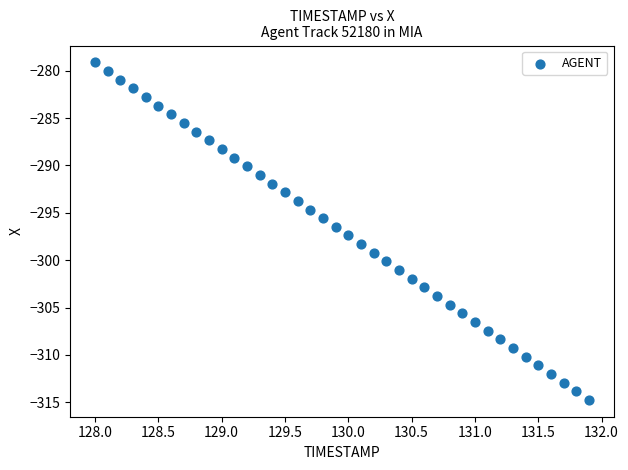

What is the range of Y values (max minus min)?

35.6